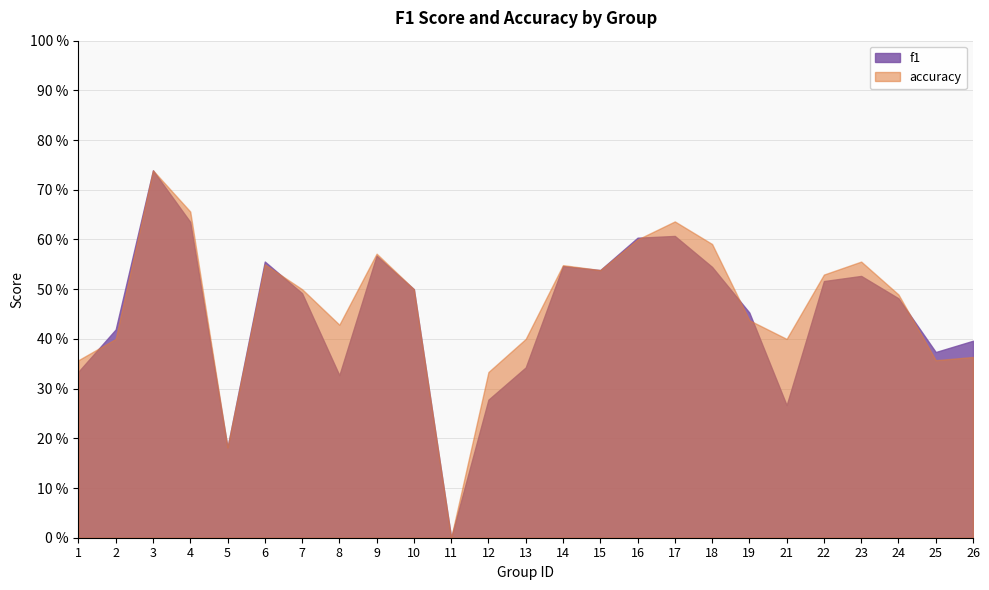

Between 15 and 26, which series saw the biggest shift?

accuracy